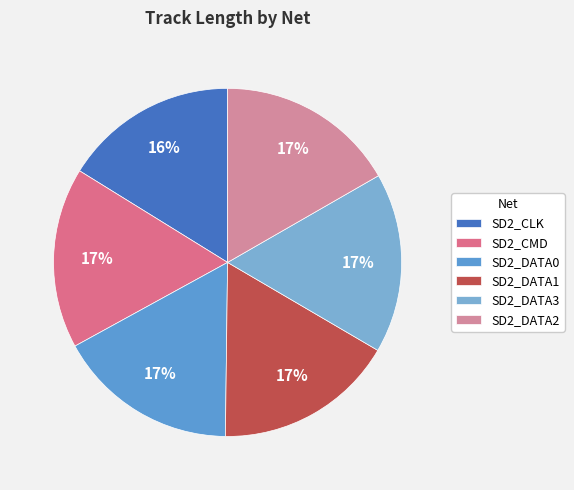

To the nearest percent, what portion does SD2_DATA3 represent?

17%